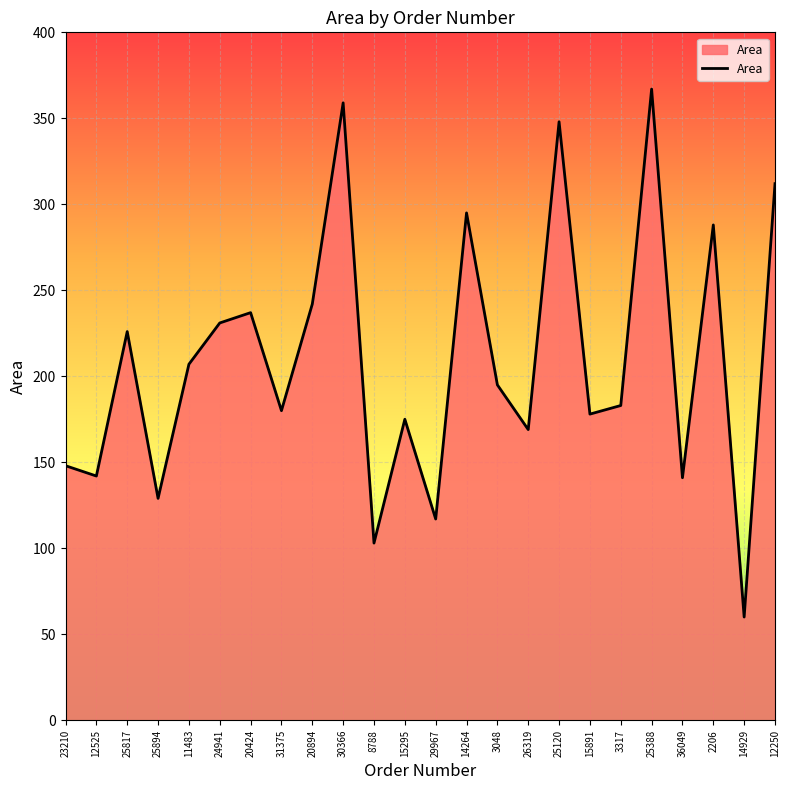

At which label does the data first exceed 195?

25817